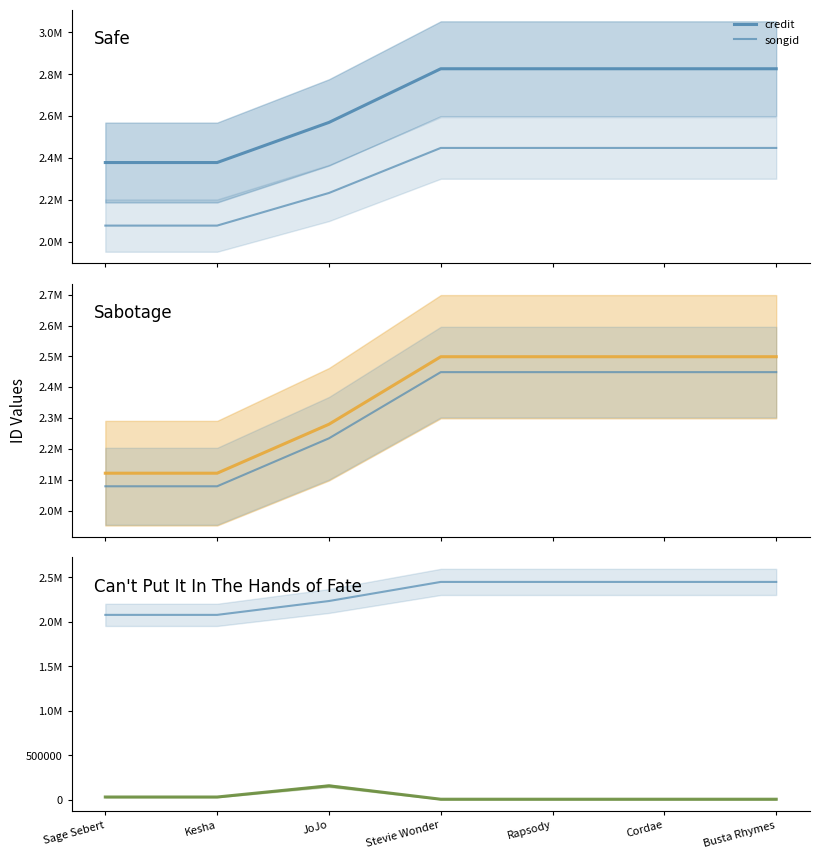

True or false: songid and credit intersect in this chart.

False